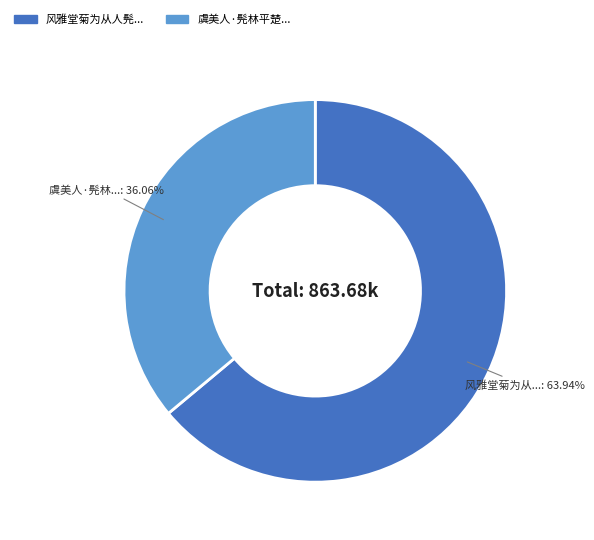

Is there any slice that represents more than half of the pie?

Yes